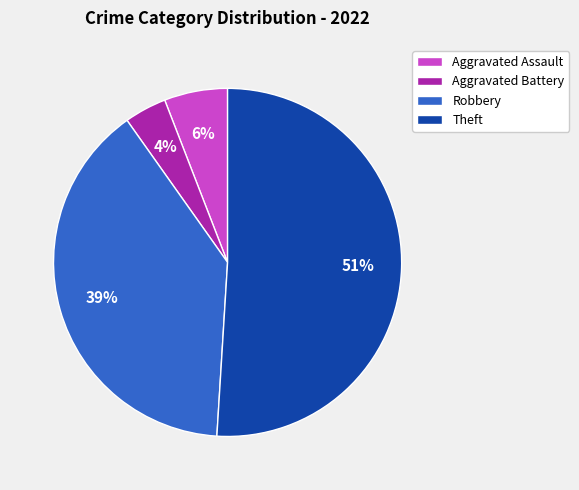

The Theft slice represents 42% of the pie. True or false?

False